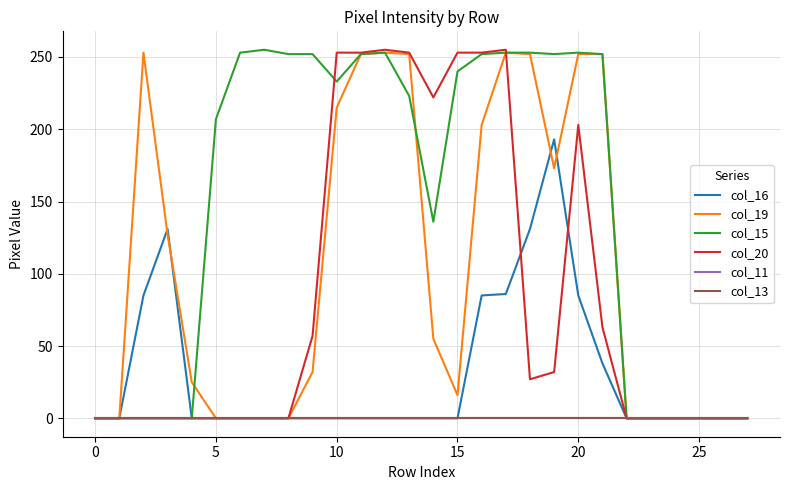

Does the chart display data point markers on the line(s)?

No